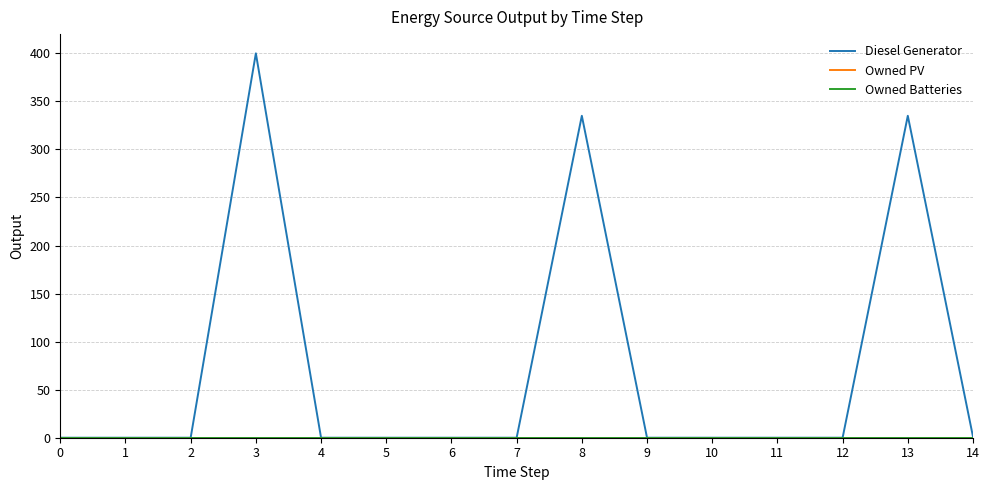

What is the difference between the Diesel Generator values at 7 and 14?

1